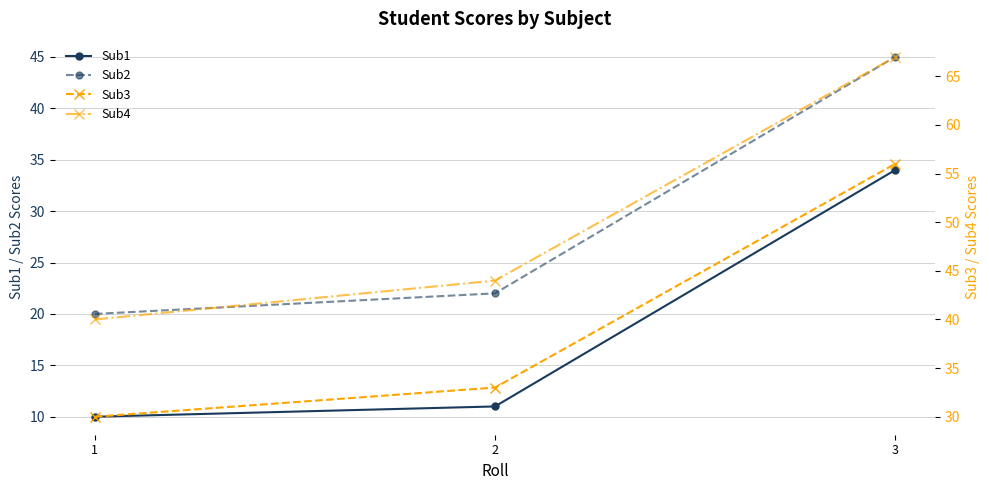

Between 2 and 3, which series saw the biggest shift?

Sub1